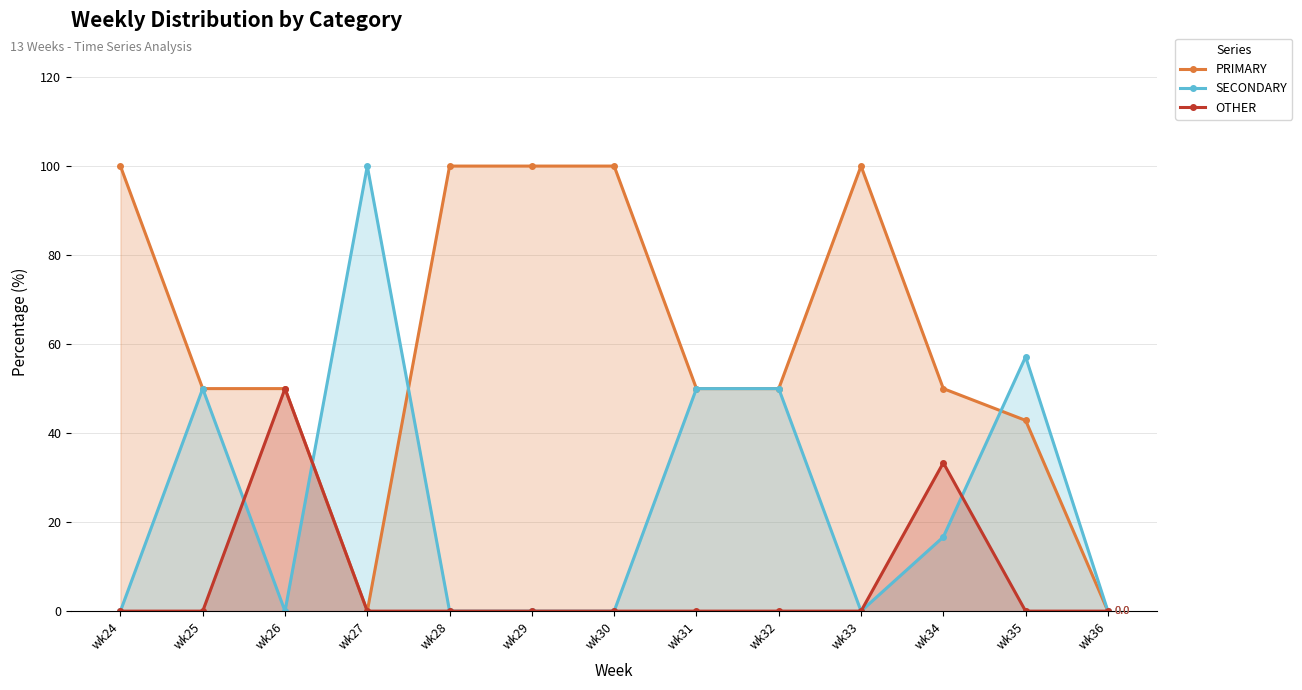

At how many categories does at least one series exceed 31?

12